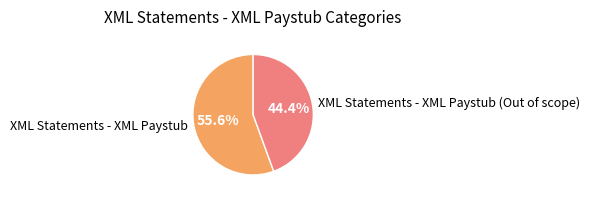

Between XML Statements - XML Paystub (Out of scope) and XML Statements - XML Paystub, which is larger?

XML Statements - XML Paystub